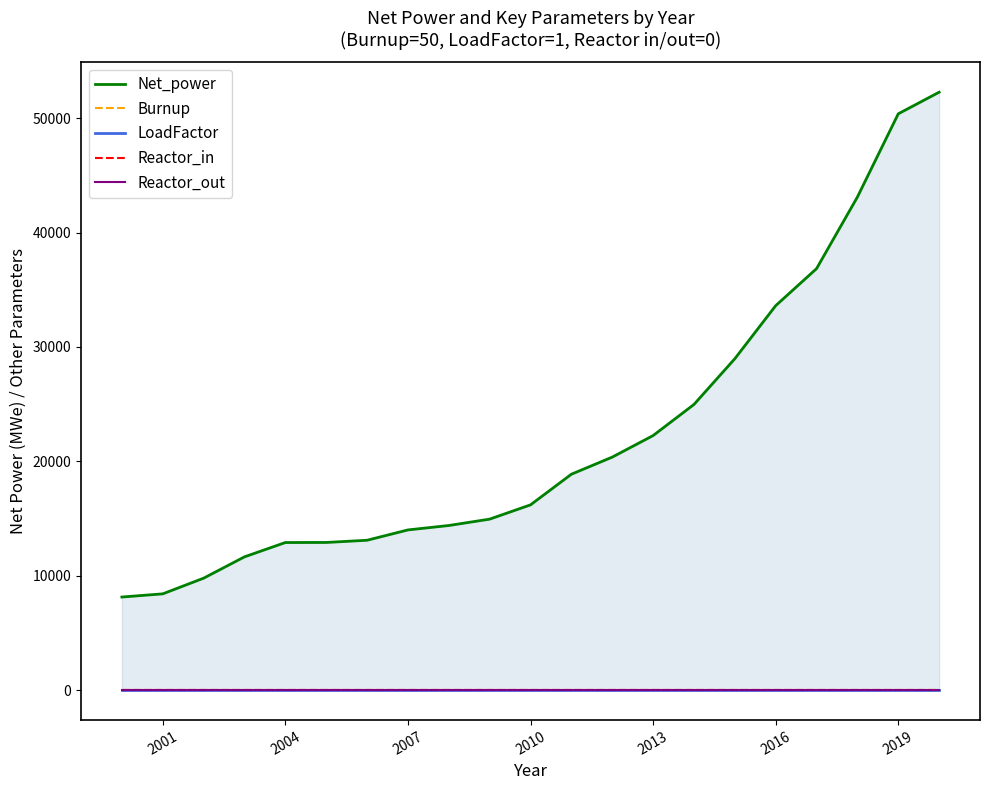

Is the value of Reactor_in at 2004 greater than the value of Reactor_out at 12?

No